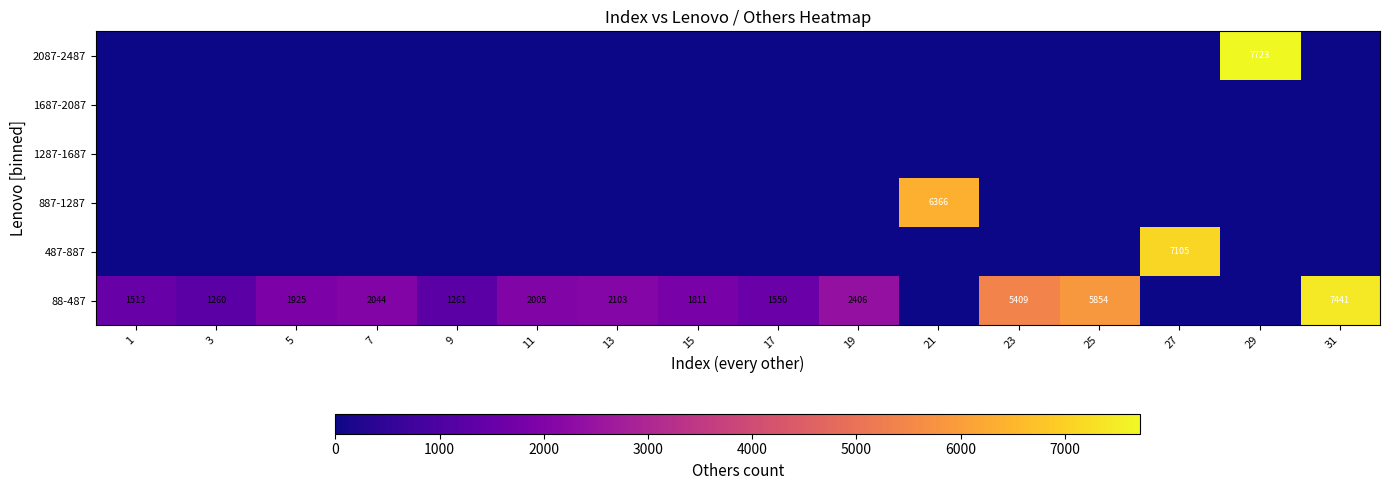

What is the maximum value shown in the chart?

7723